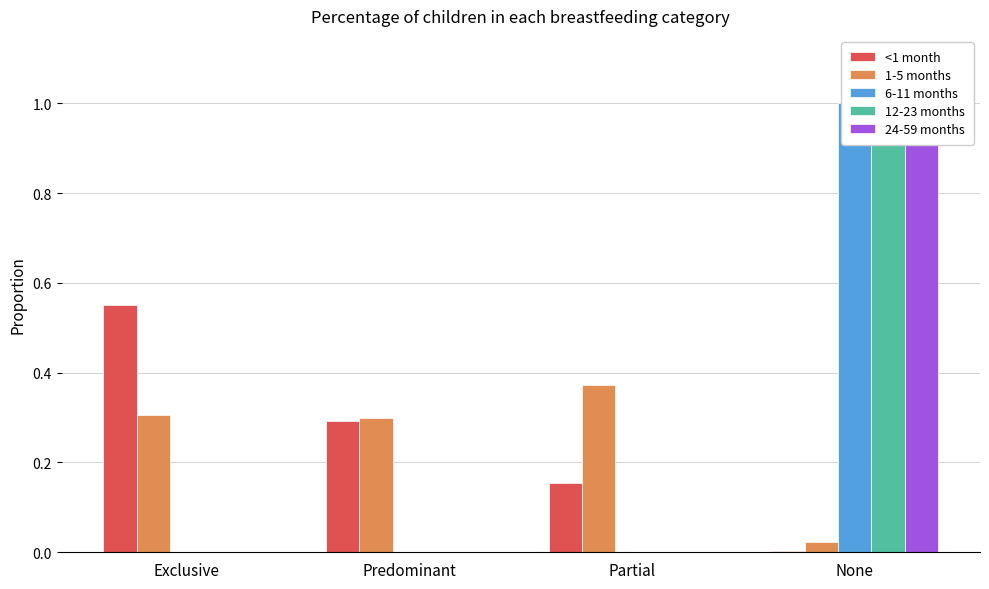

What position from the left is Predominant?

2